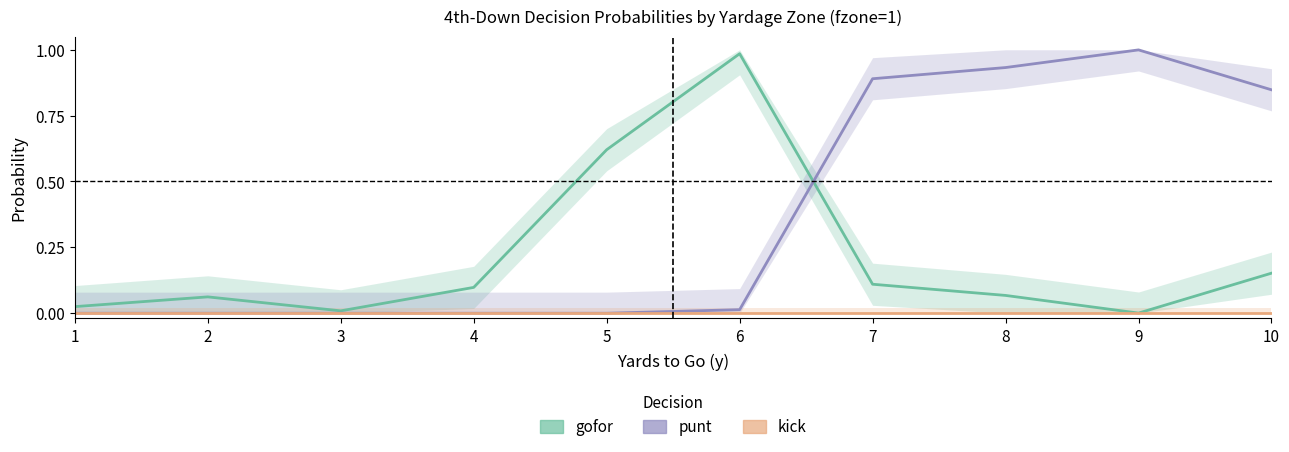

What are all the series names shown in the legend?

gofor, punt, kick